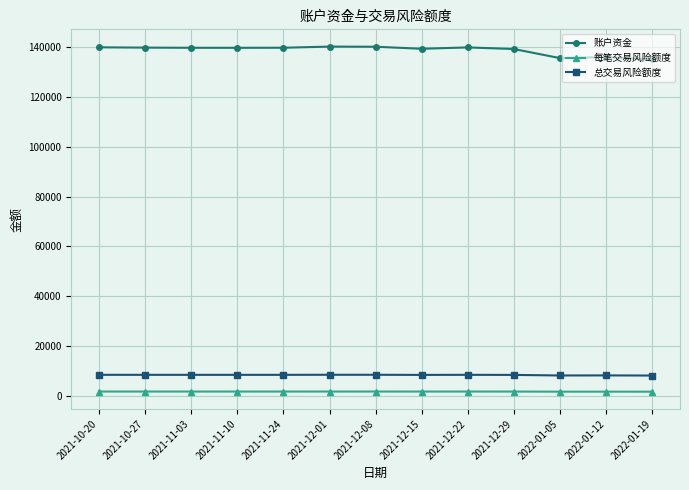

What is the value of the 账户资金 point at the 9th from the left?

139961.2